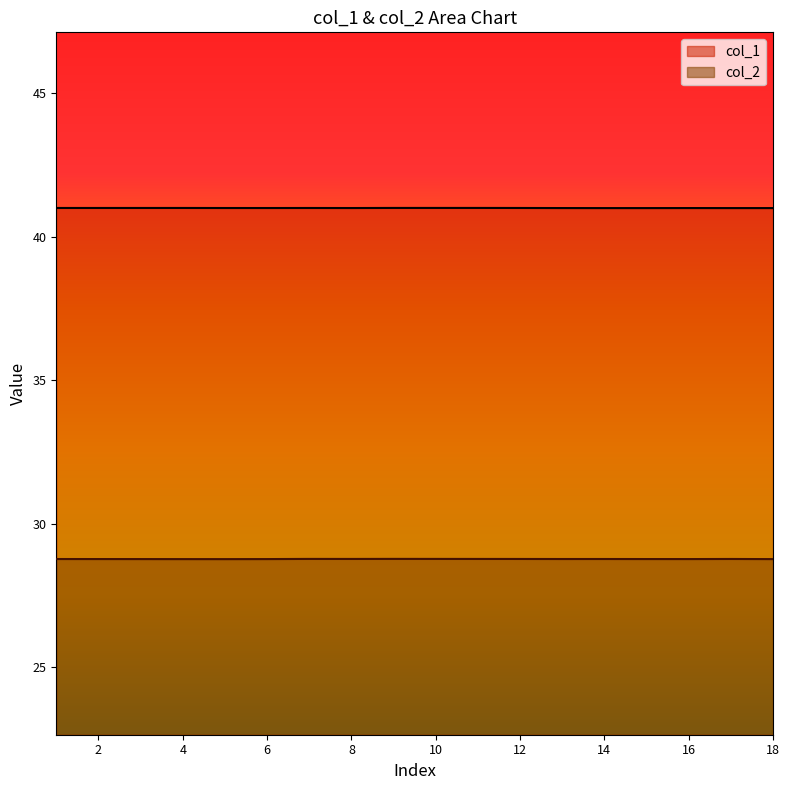

True or false: col_1 and col_2 intersect in this chart.

False